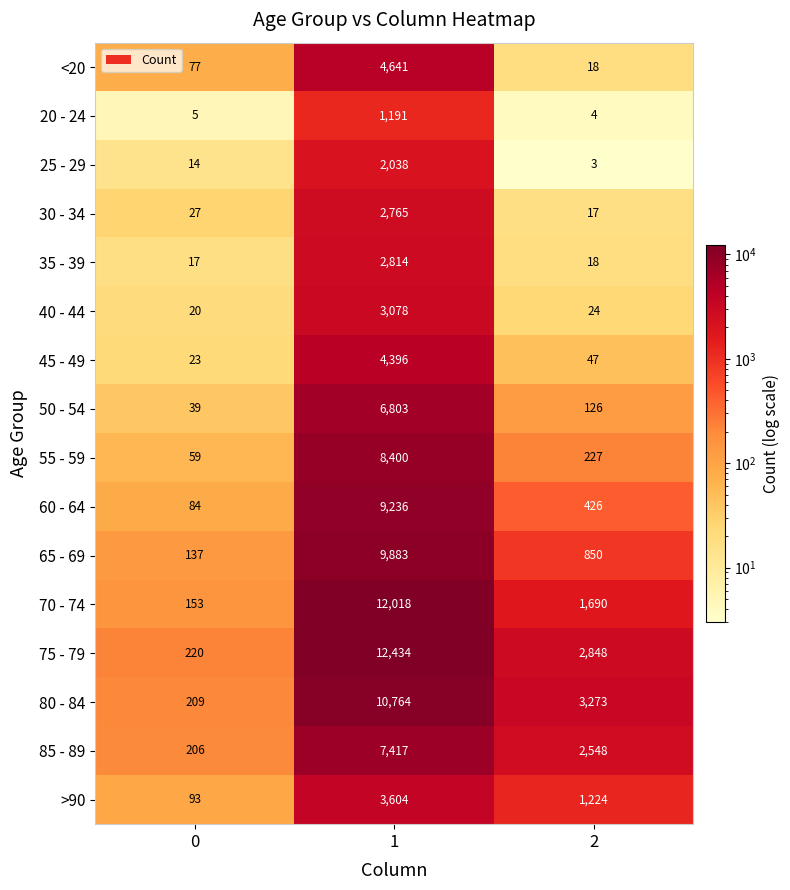

The <20 series shows 4641 at 1. True or false?

True